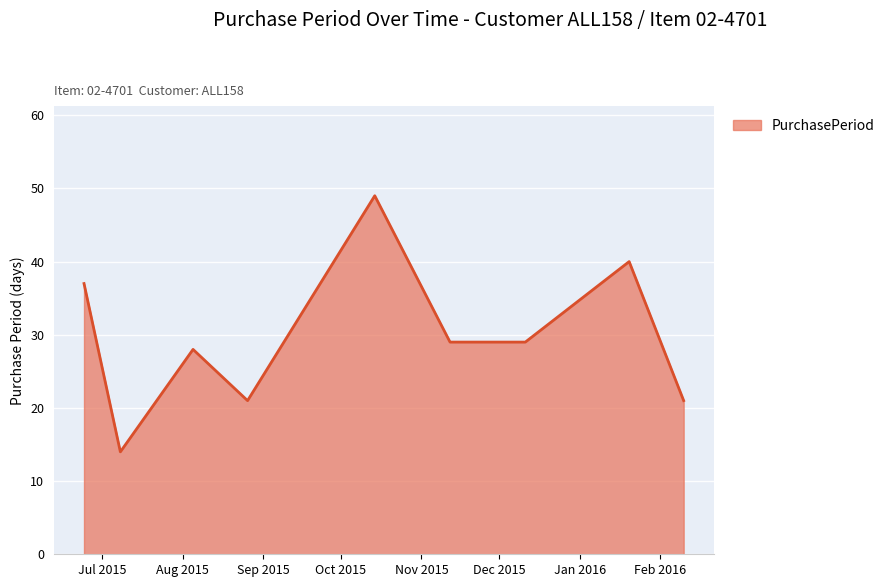

What is the difference between the maximum and minimum values?

35